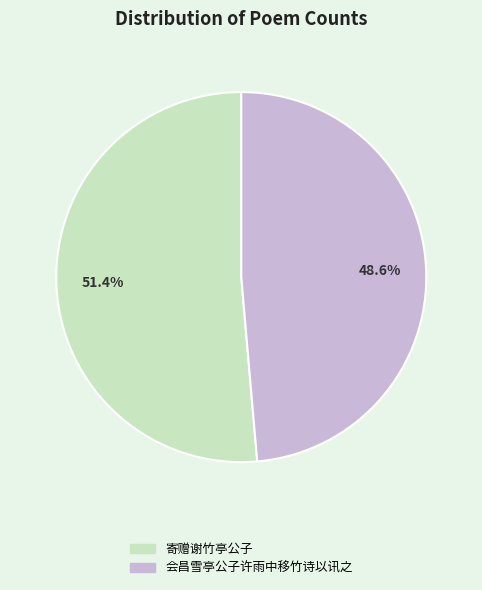

Combined, what portion of the pie is 寄赠谢竹亭公子 and 会昌雪亭公子许雨中移竹诗以讯之?

100.0%